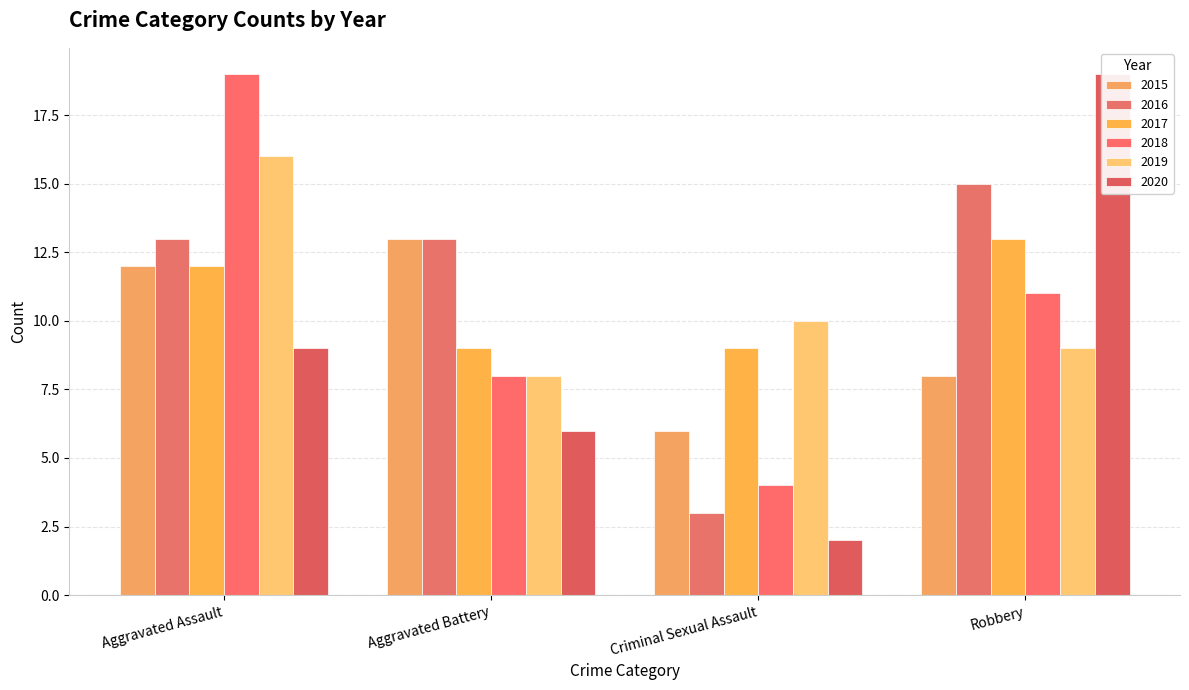

What is the sum of all 2015 values?

39